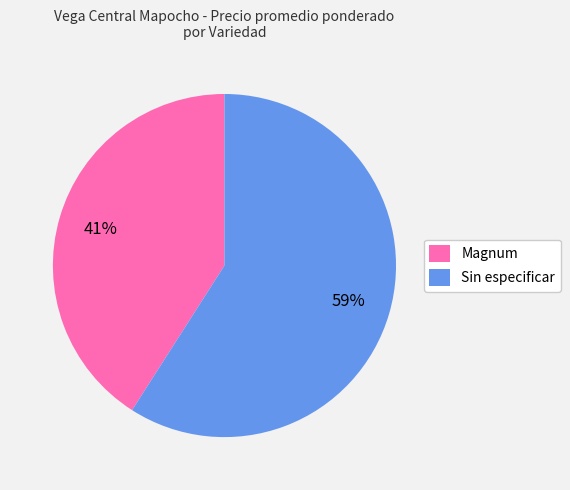

Which slice is the largest?

Sin especificar